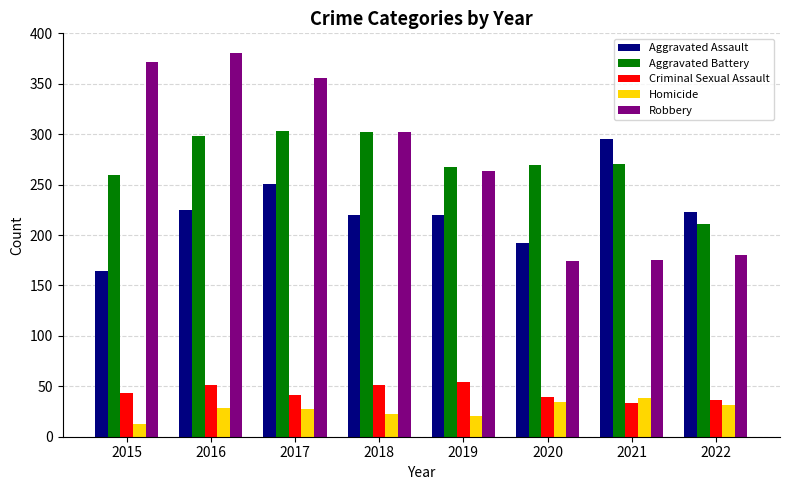

What is the difference between the maximum and second lowest values in the Aggravated Assault series?

103